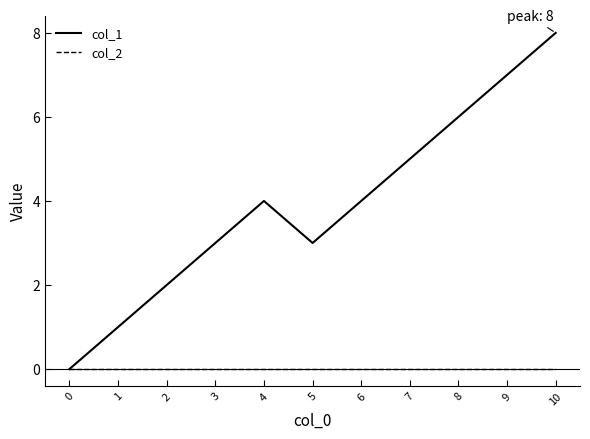

Does the chart display data point markers on the line(s)?

No